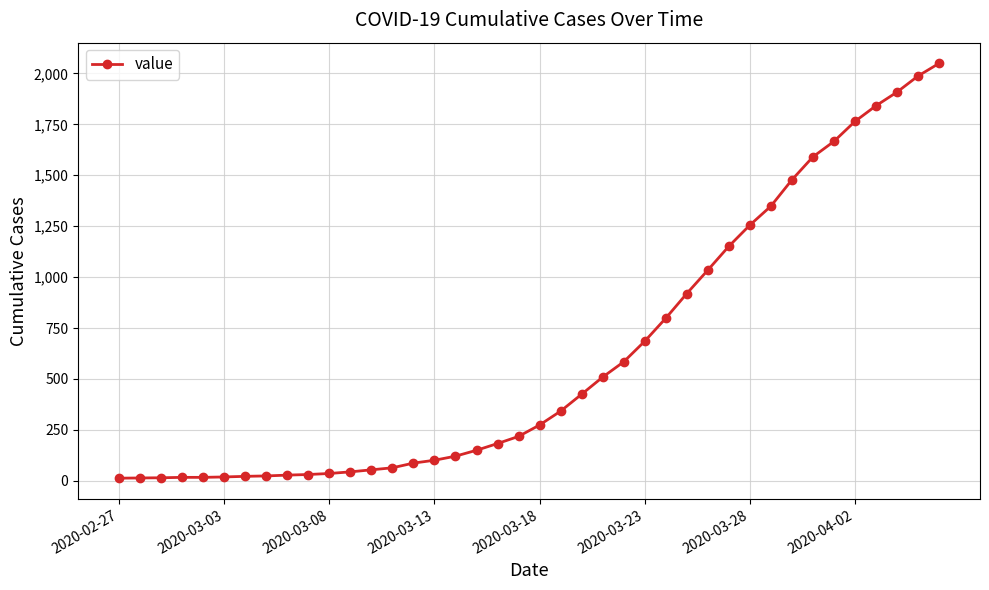

What is the greatest value displayed?

2049